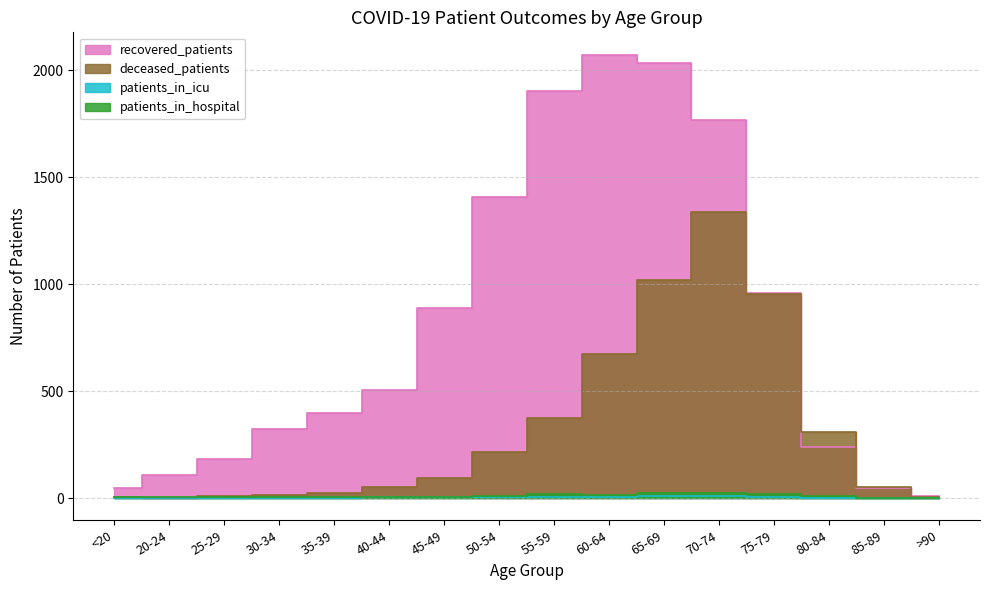

How many lines are shown in the chart?

4